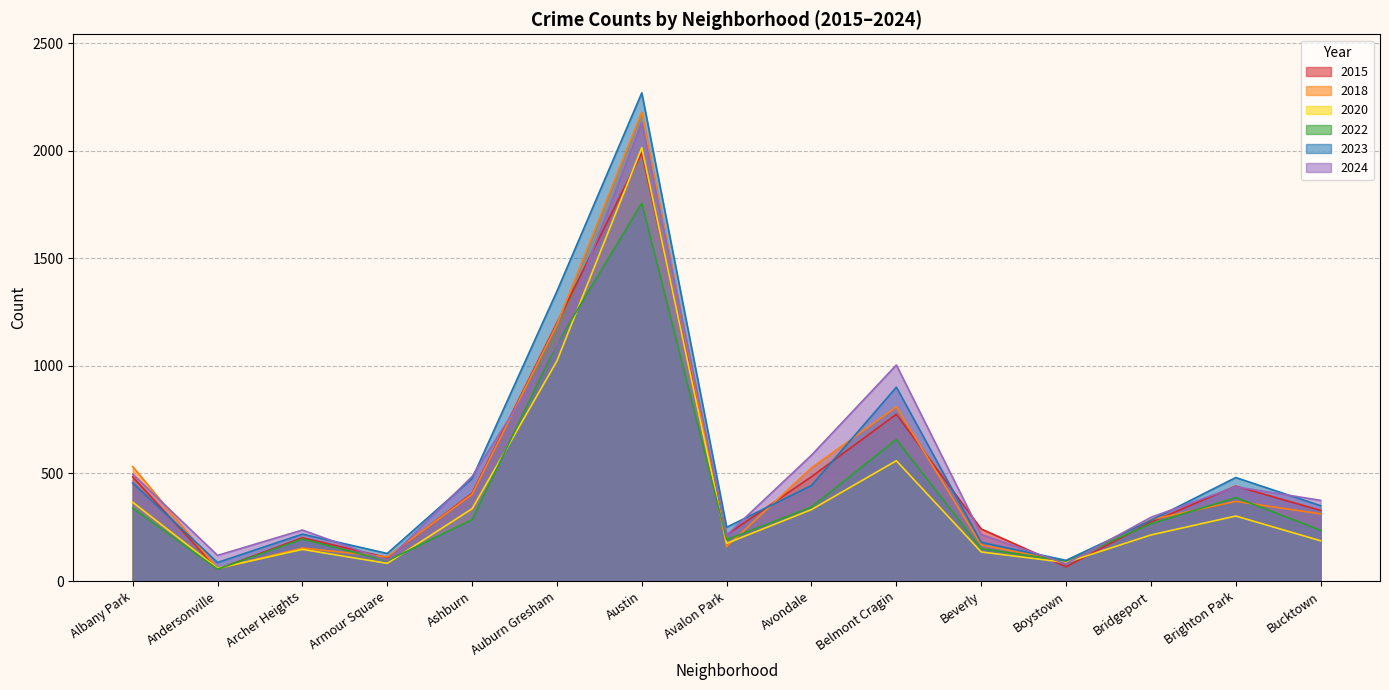

Which series changed the most between Archer Heights and Austin?

2023